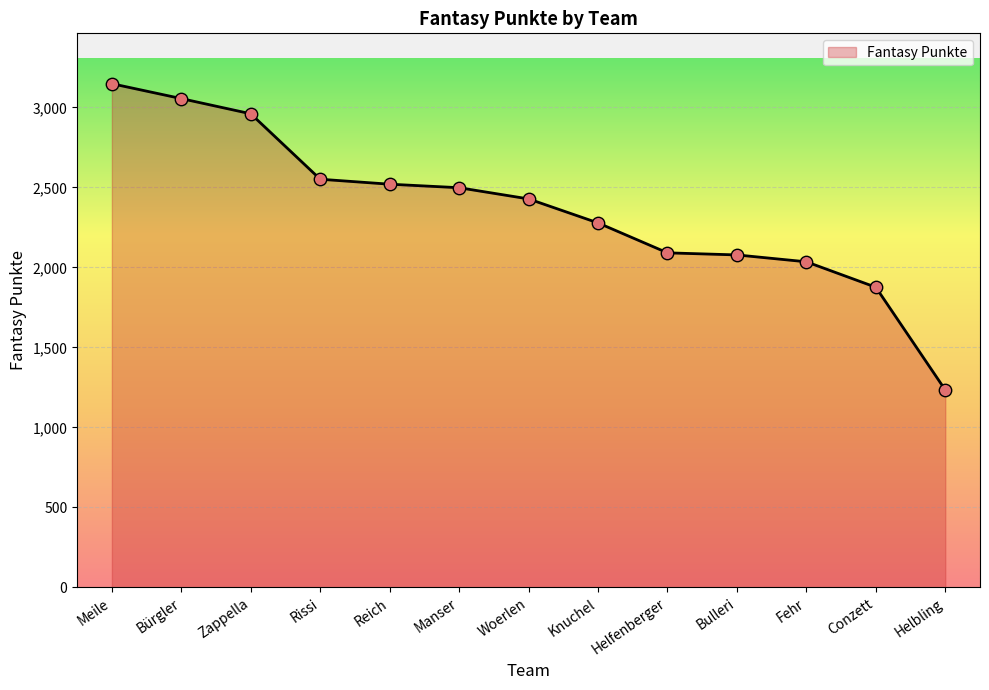

What is the change in value from Meile to Rissi?

-597